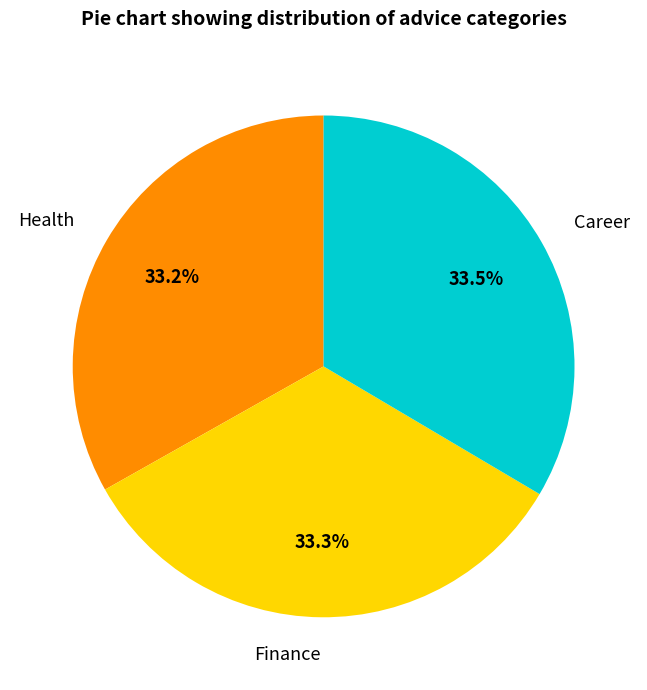

To the nearest percent, what is the average slice percentage?

33%